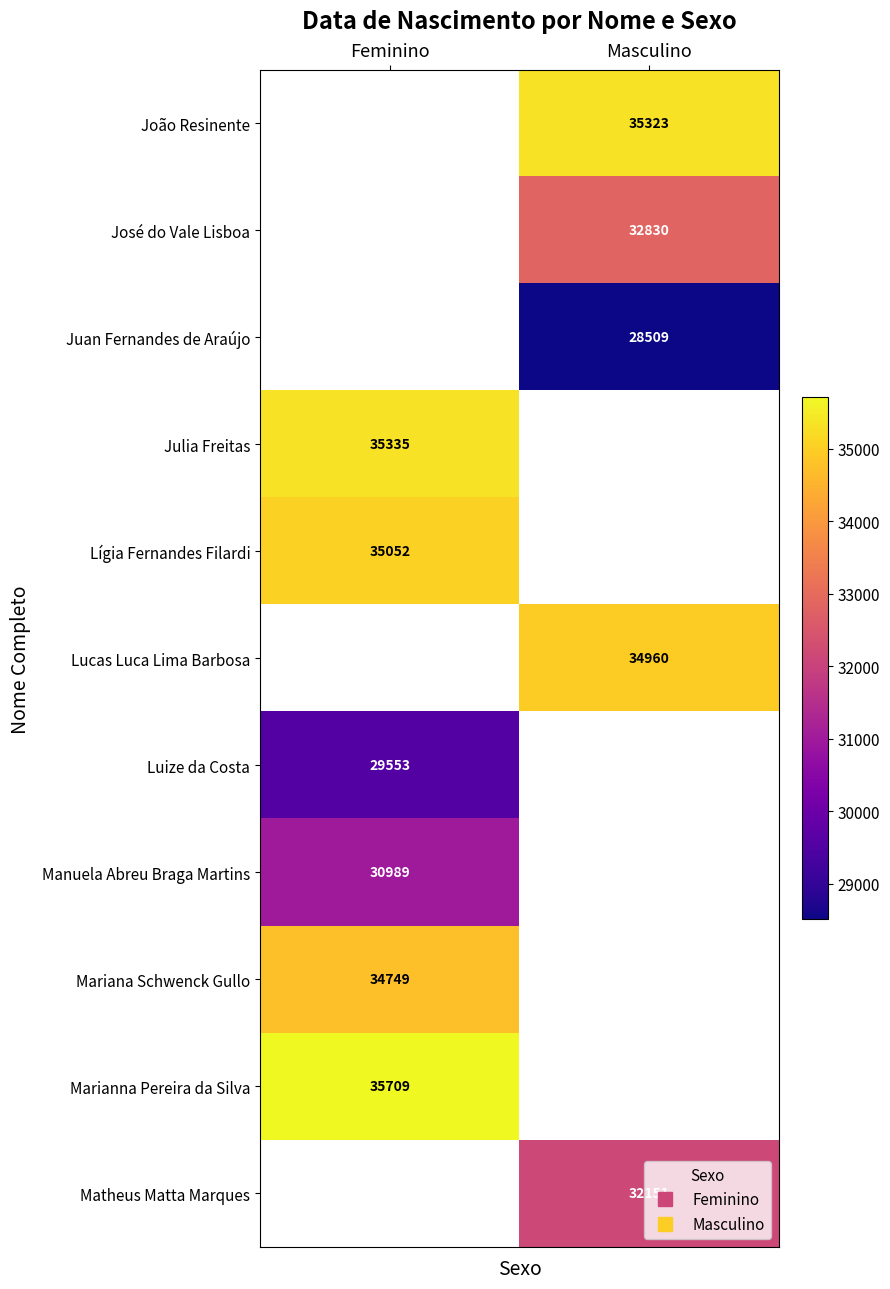

How many series are shown in this chart?

11